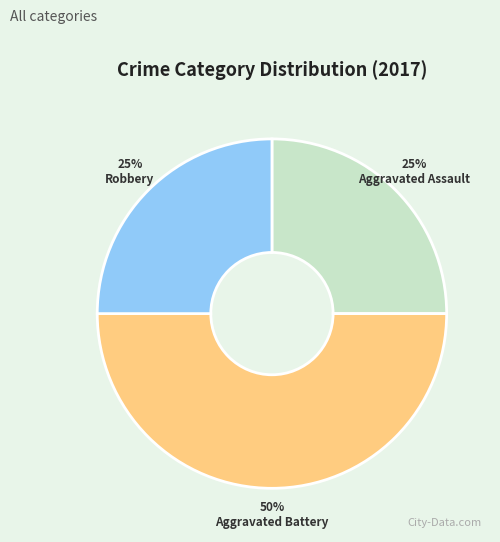

The Aggravated Assault slice represents 25% of the pie. True or false?

True